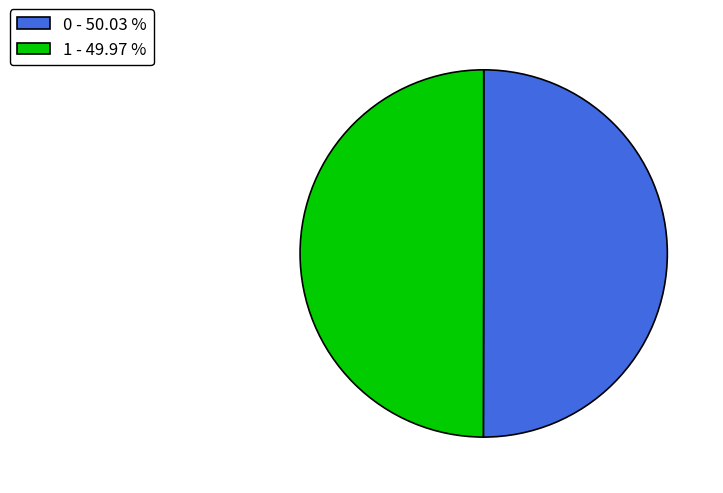

Is it true that 0 is 43% of the pie?

False